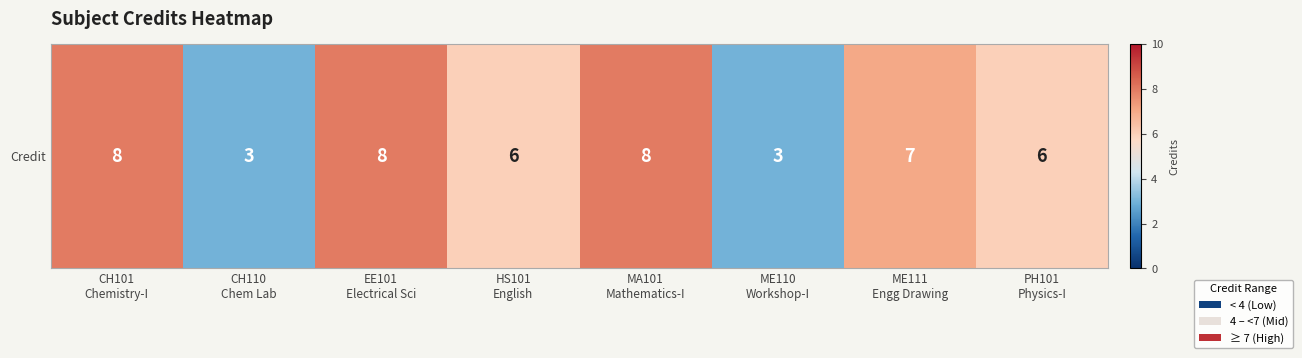

Which label corresponds to the smallest value in the chart?

CH110
Chem Lab